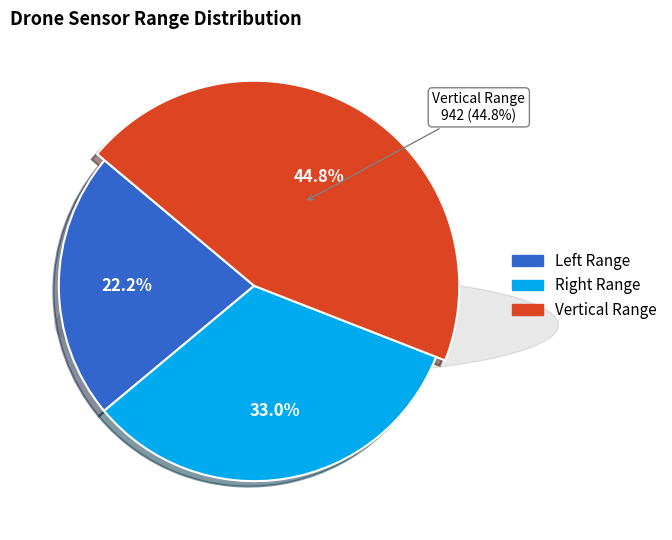

True or false: 8 accounts for 20% of the total.

False